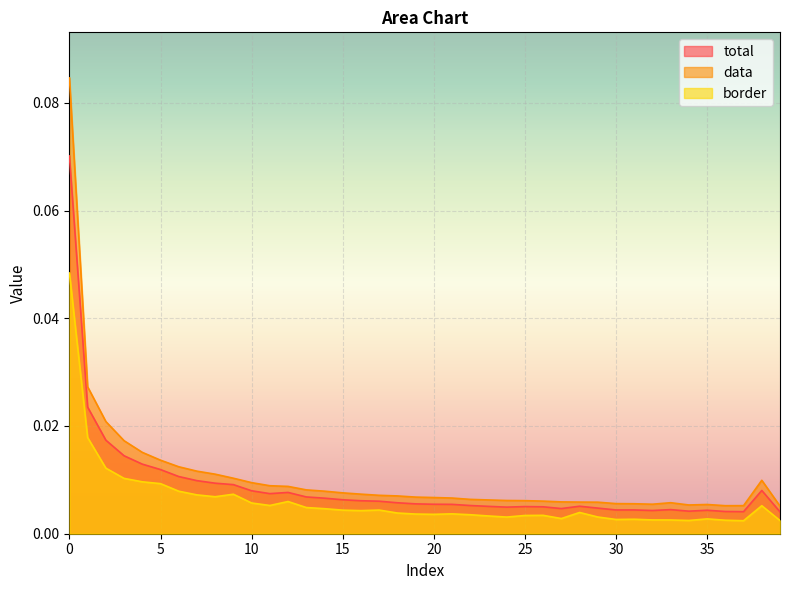

List the series in order of their overall mean, lowest first.

border, total, data